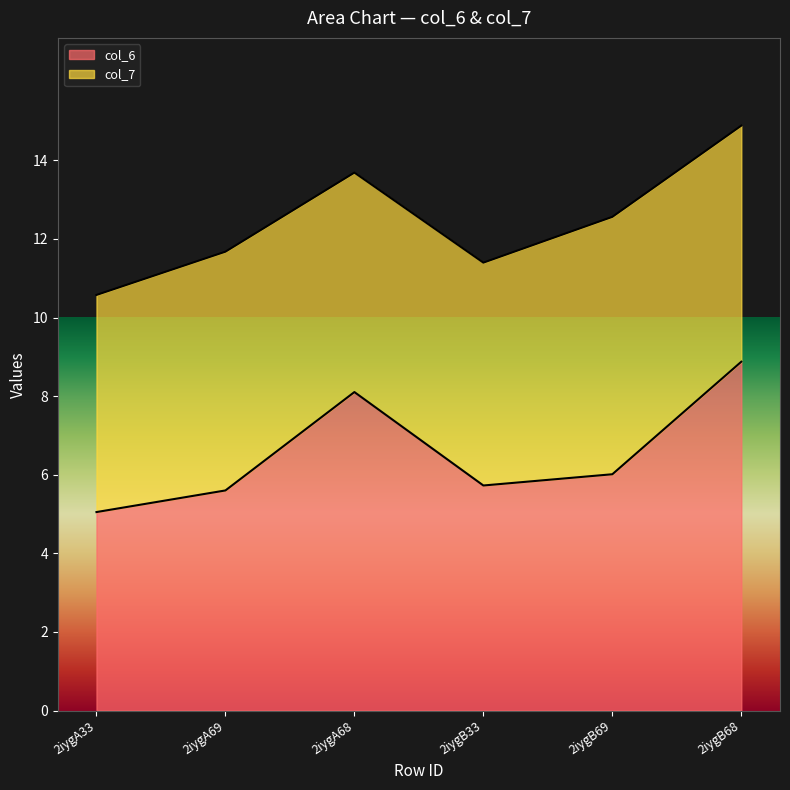

Reading left to right, what are all the values shown in this chart?

5.0	5.6	8.1	5.7	6.0	8.9